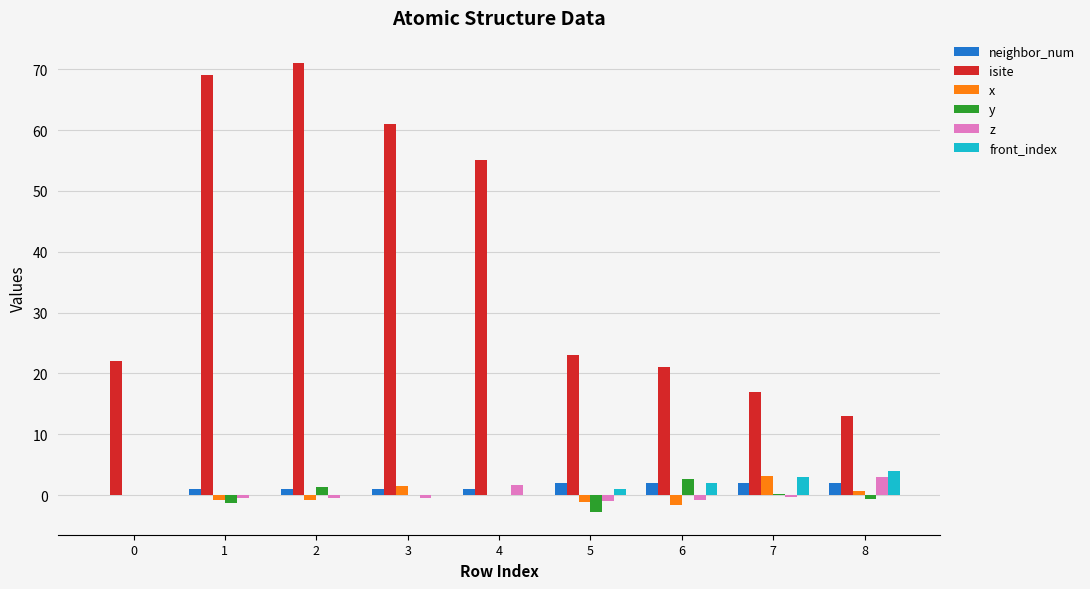

How many groups of bars are there?

9